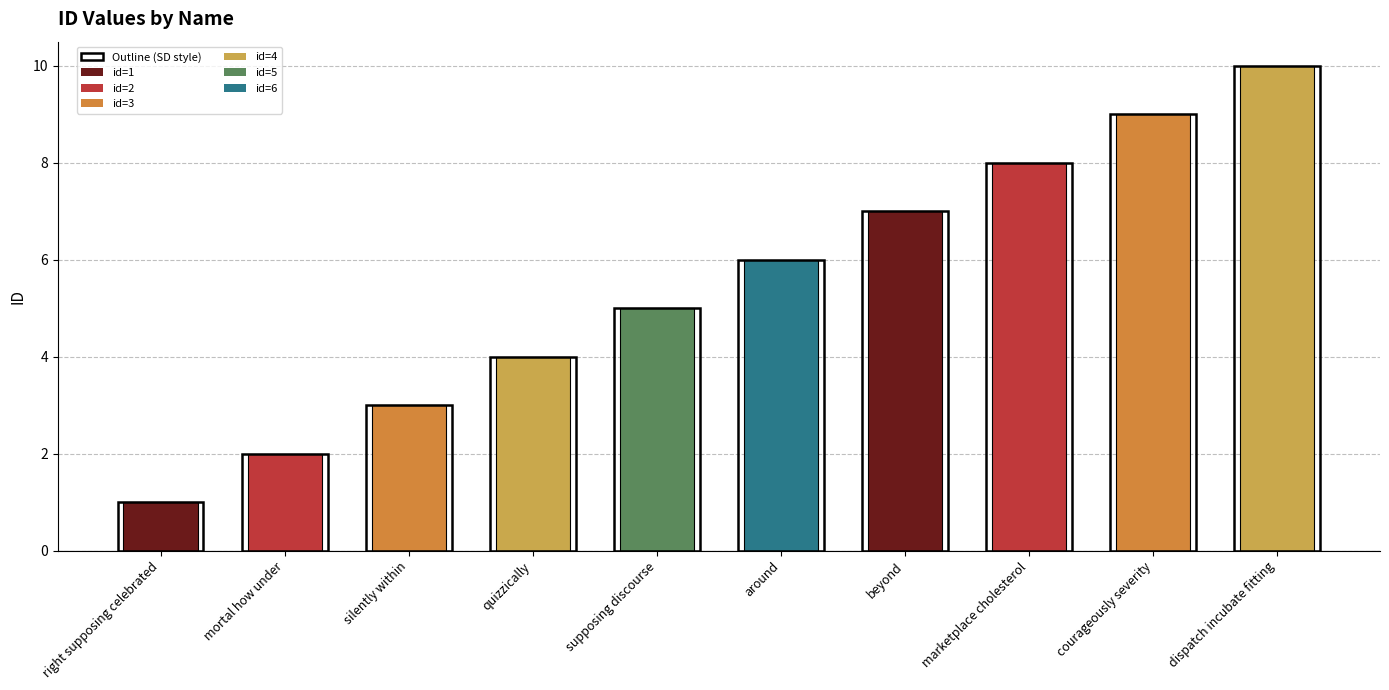

Reading left to right, what are all the values shown in this chart?

1	2	3	4	5	6	7	8	9	10